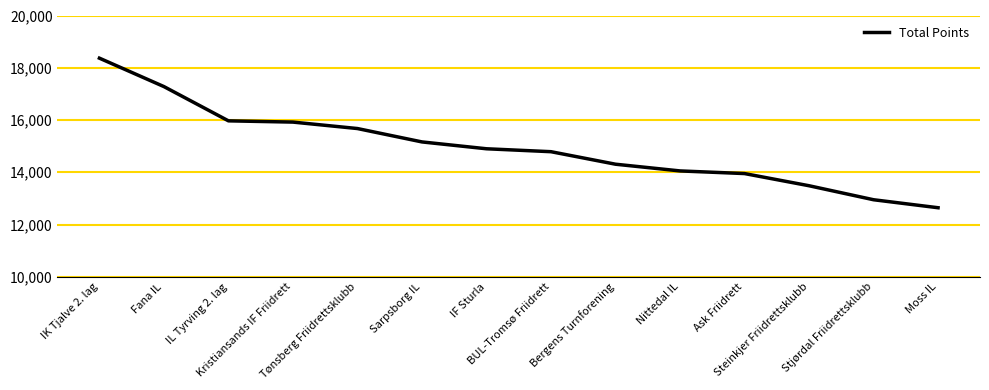

What is the greatest value displayed?

18367